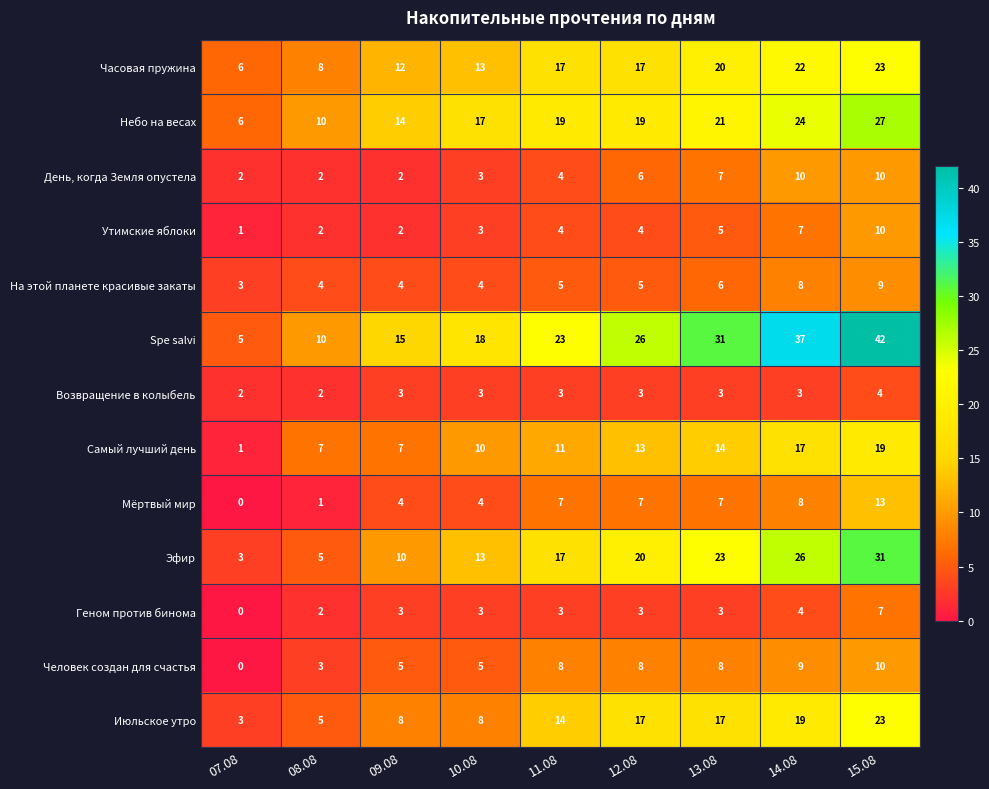

What is the approximate value of Spe salvi at 12.08?

26